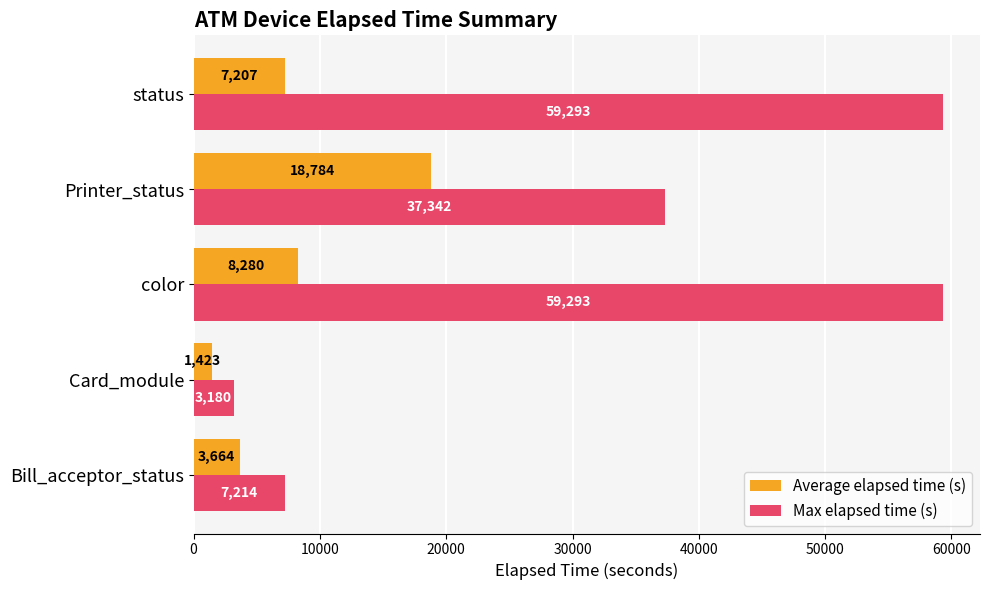

Rank the series by their maximum value, from lowest to highest.

Average elapsed time (s), Max elapsed time (s)